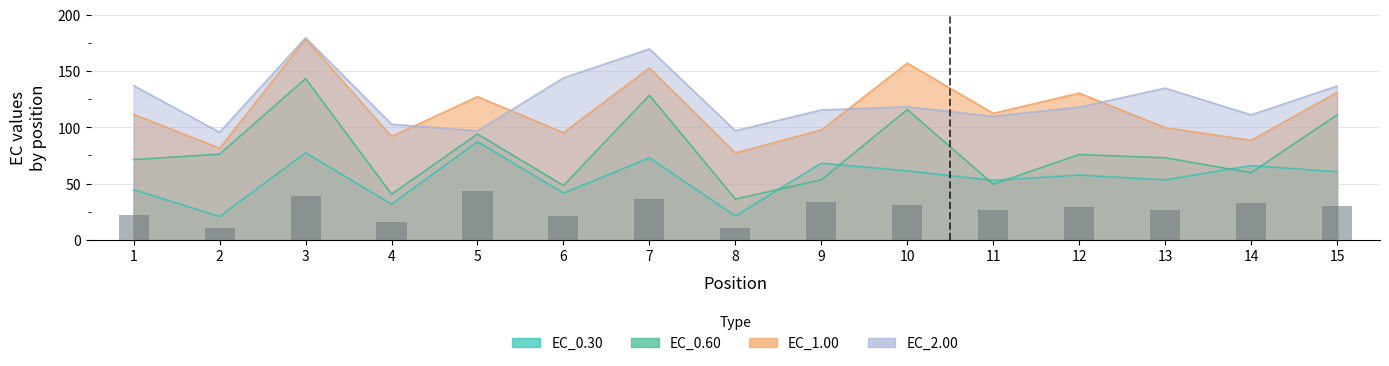

What is the smallest value displayed?

10.4